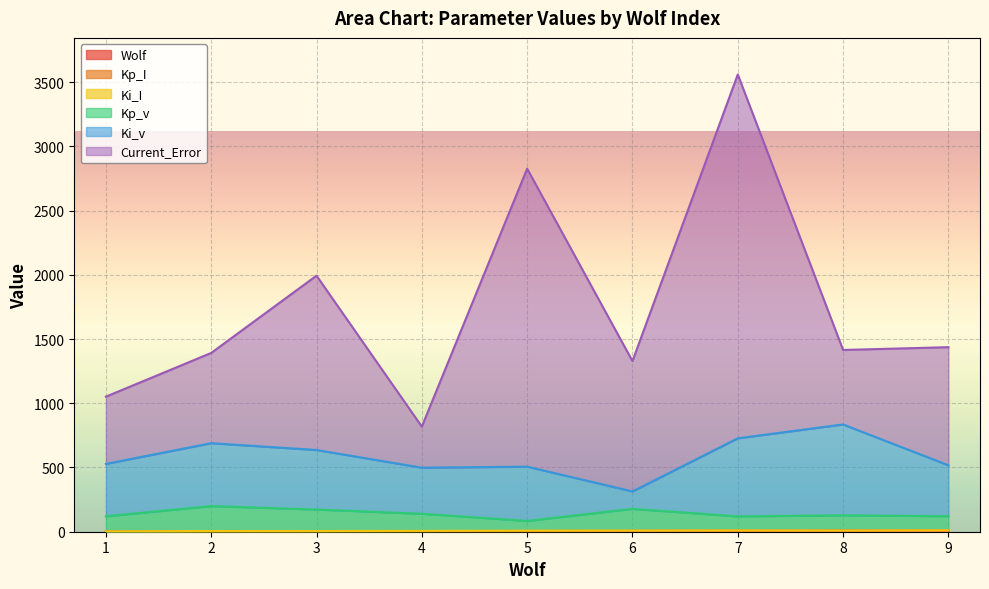

At which category is the sum across all series the highest?

7